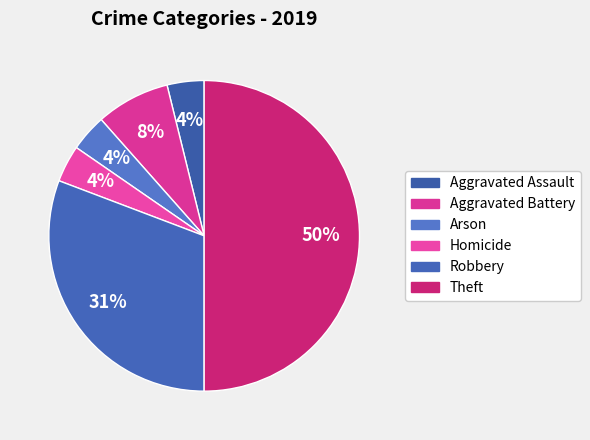

What portion of the pie excludes Arson?

96.2%